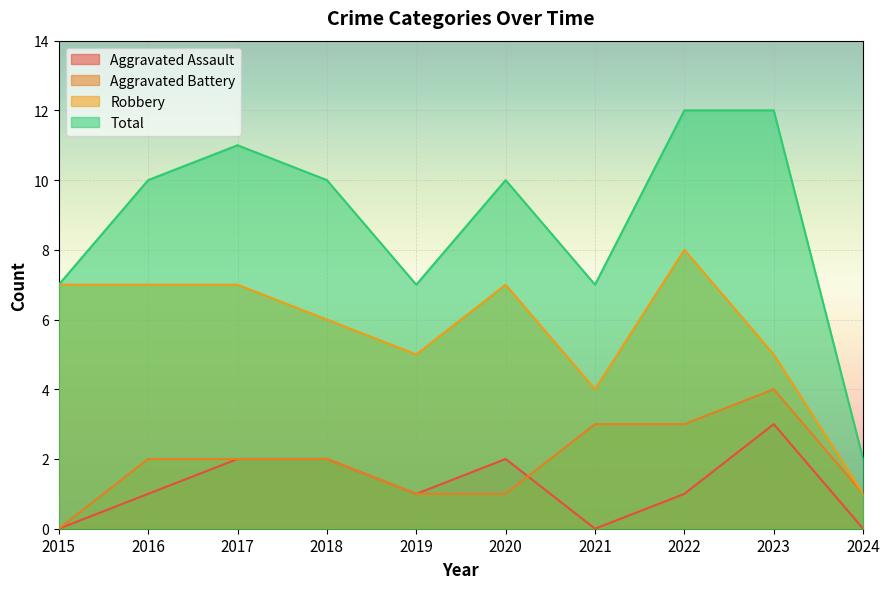

Which series has the largest total across all categories?

Total